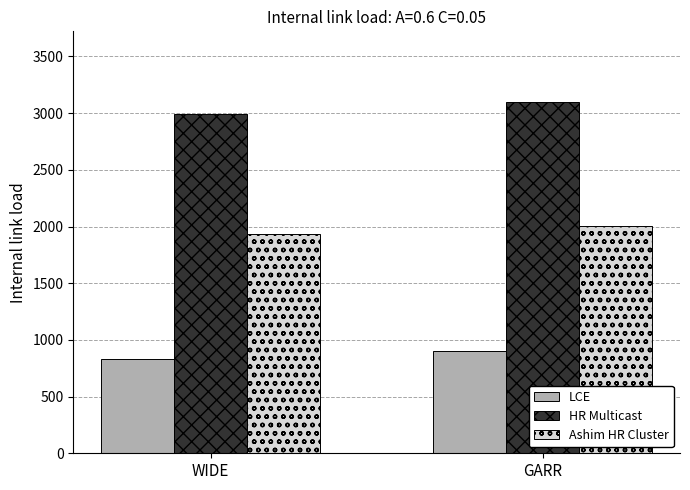

Reading left to right, transcribe all the data shown in this chart.

LCE: 828.3	903.6
HR Multicast: 2994.7	3101.2
Ashim HR Cluster: 1932.4	2004.2